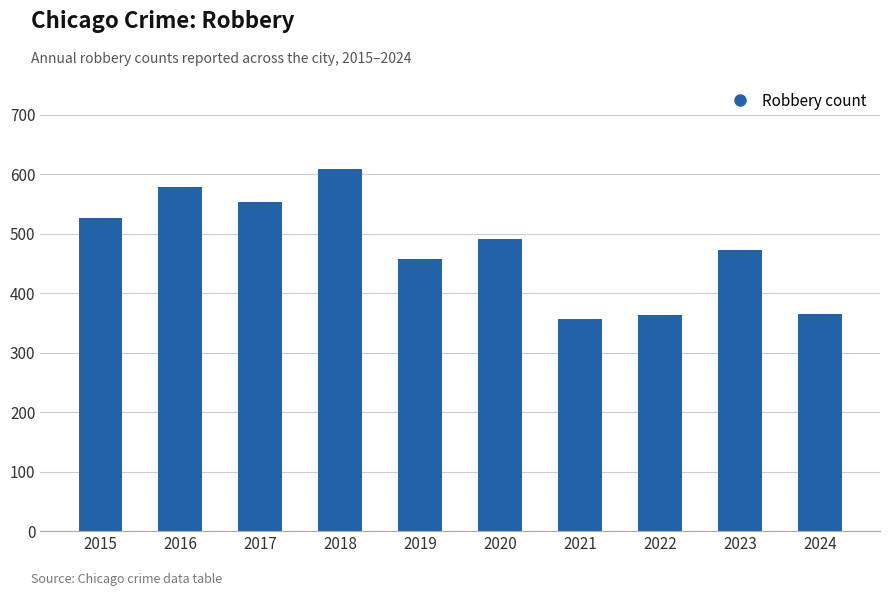

True or false: the data shows 491 at 2020.

True